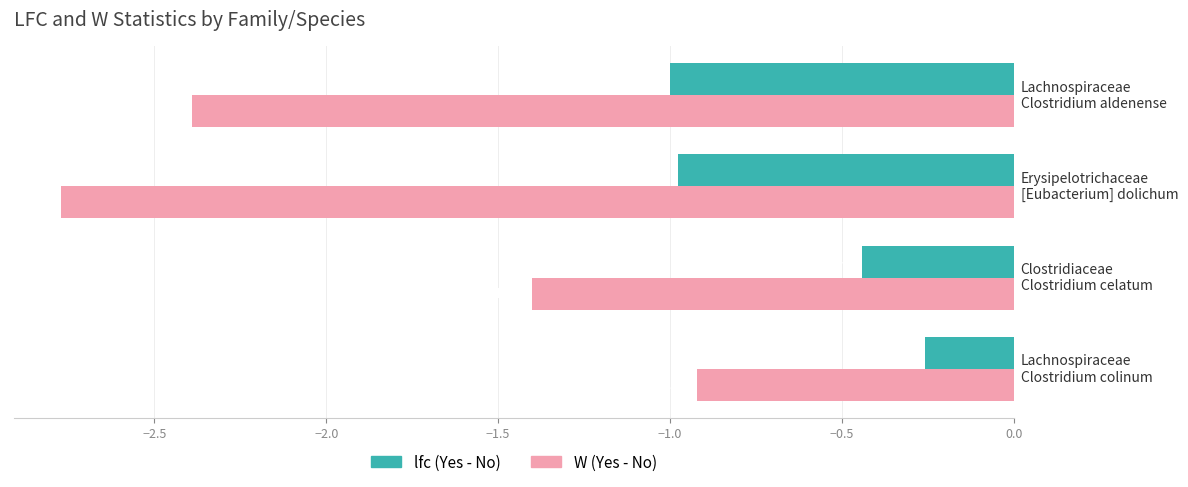

Which series has the largest range (max minus min)?

W (Yes - No)